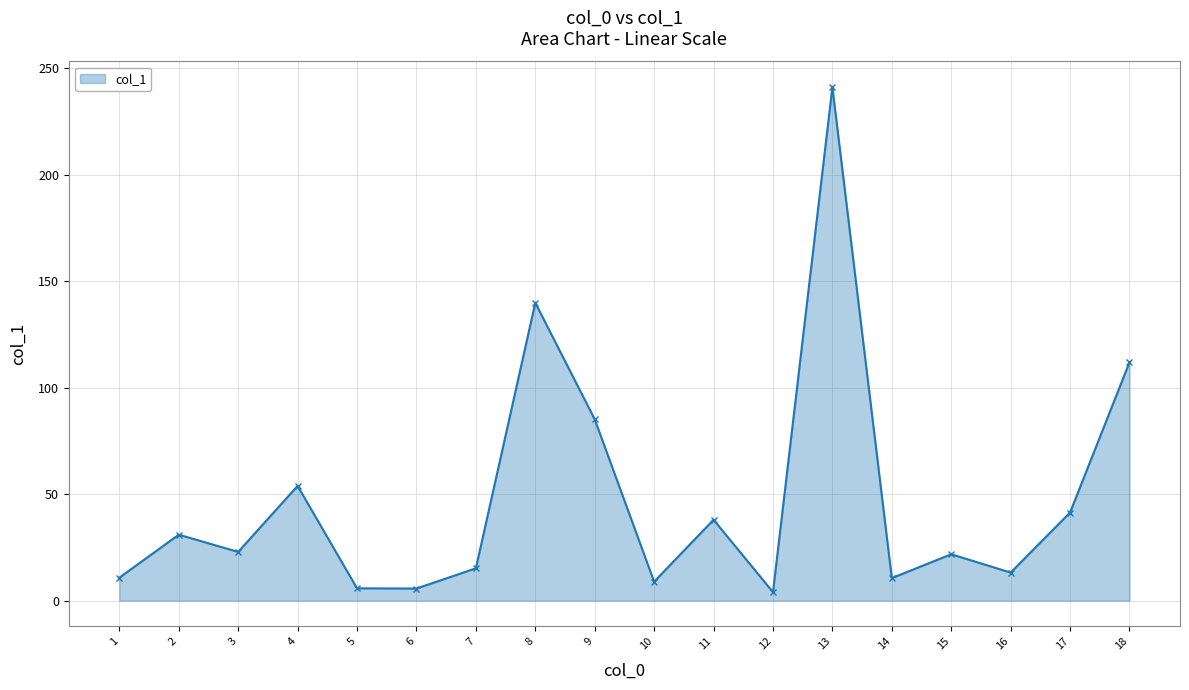

What is the value of the 13th point from the left?

241.2